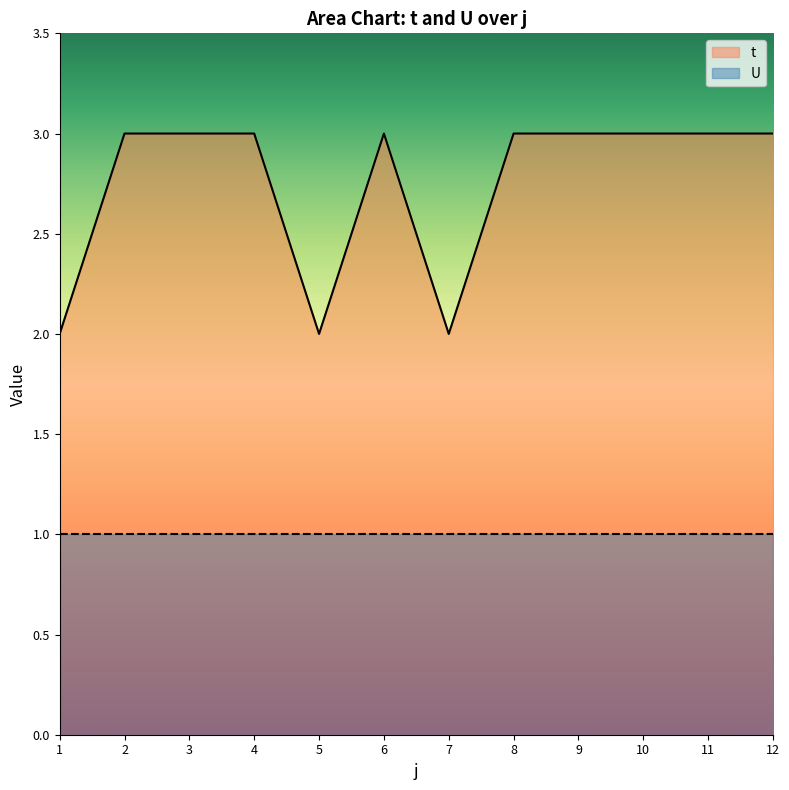

What is the total value across all series at 9?

4.0